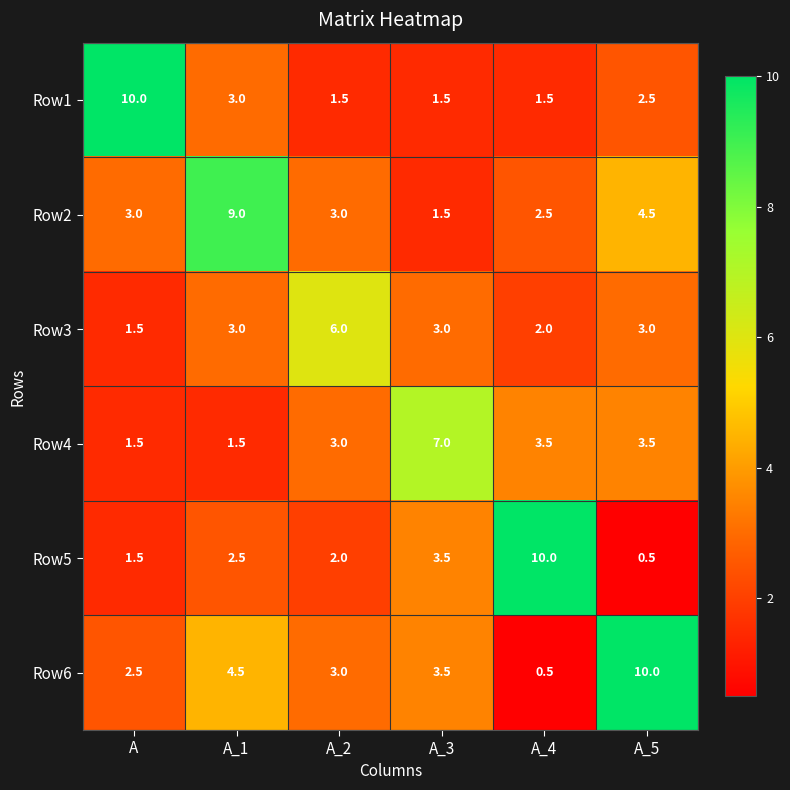

What is the approximate value of Row1 at A_4?

1.5